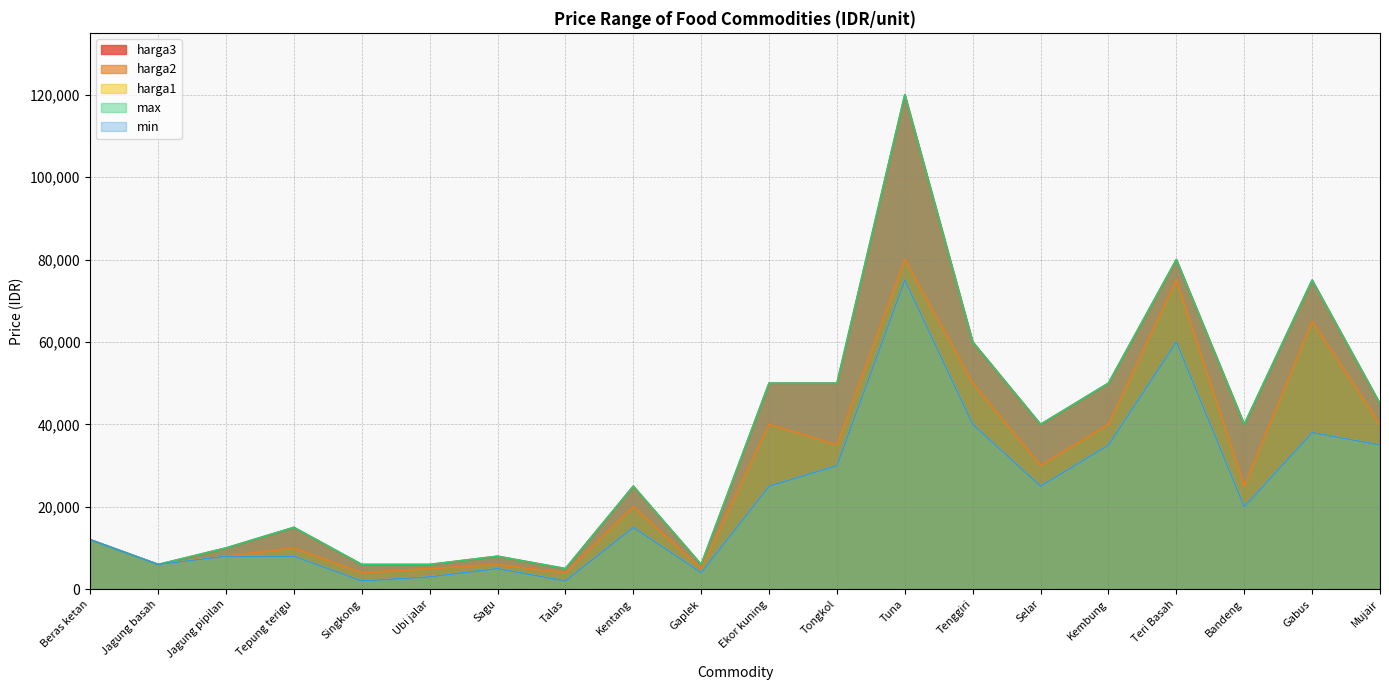

True or false: min has more than 2 interior local peaks.

True